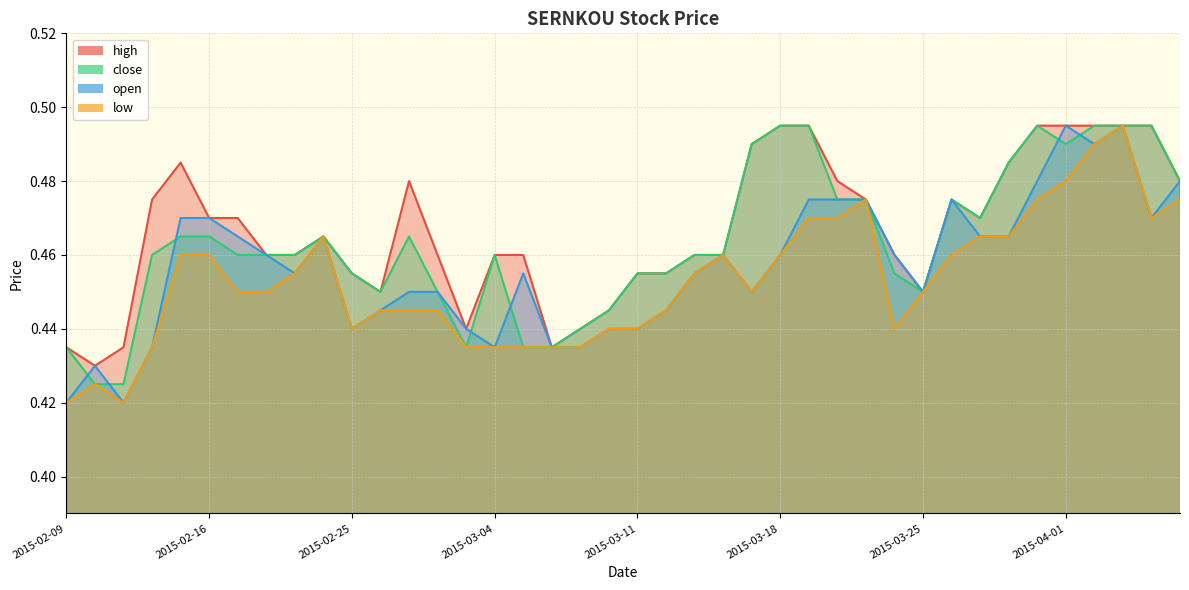

Rank the series by their average value, from lowest to highest.

low, open, close, high